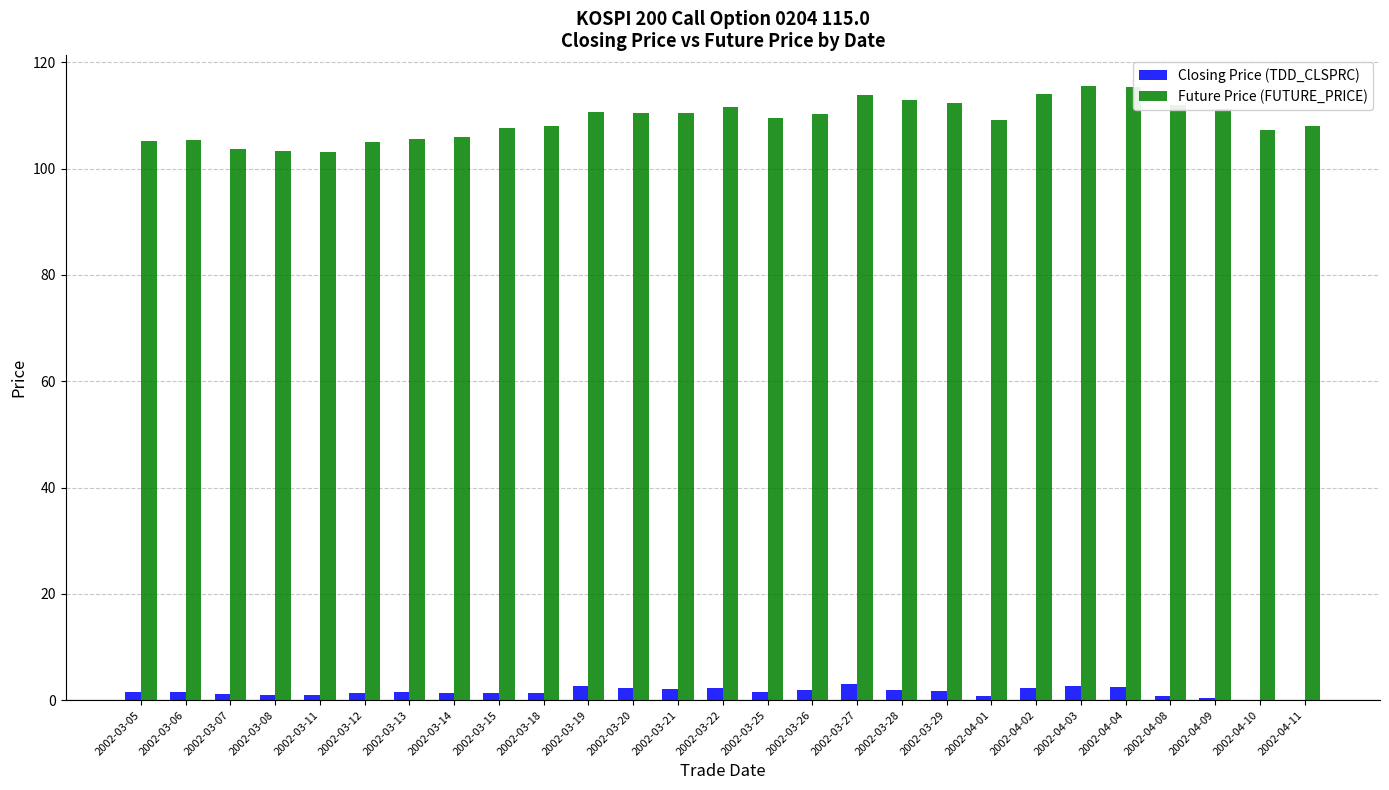

What is the maximum value for Closing Price (TDD_CLSPRC)?

3.0